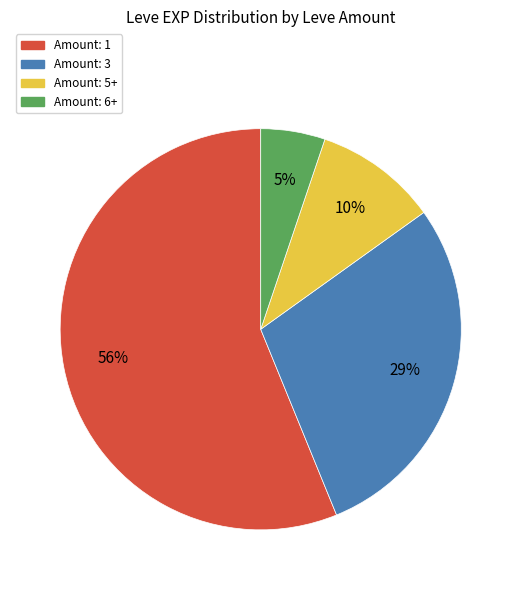

To the nearest percent, what is the difference between the largest and smallest slice percentages?

51%